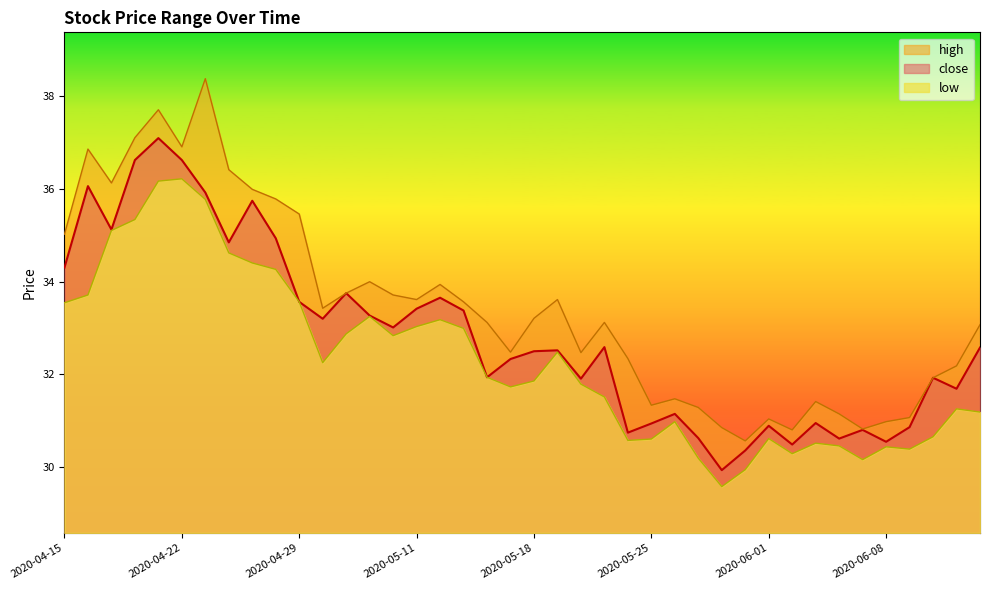

True or false: close has a value of 54.9 at 2020-06-12.

False